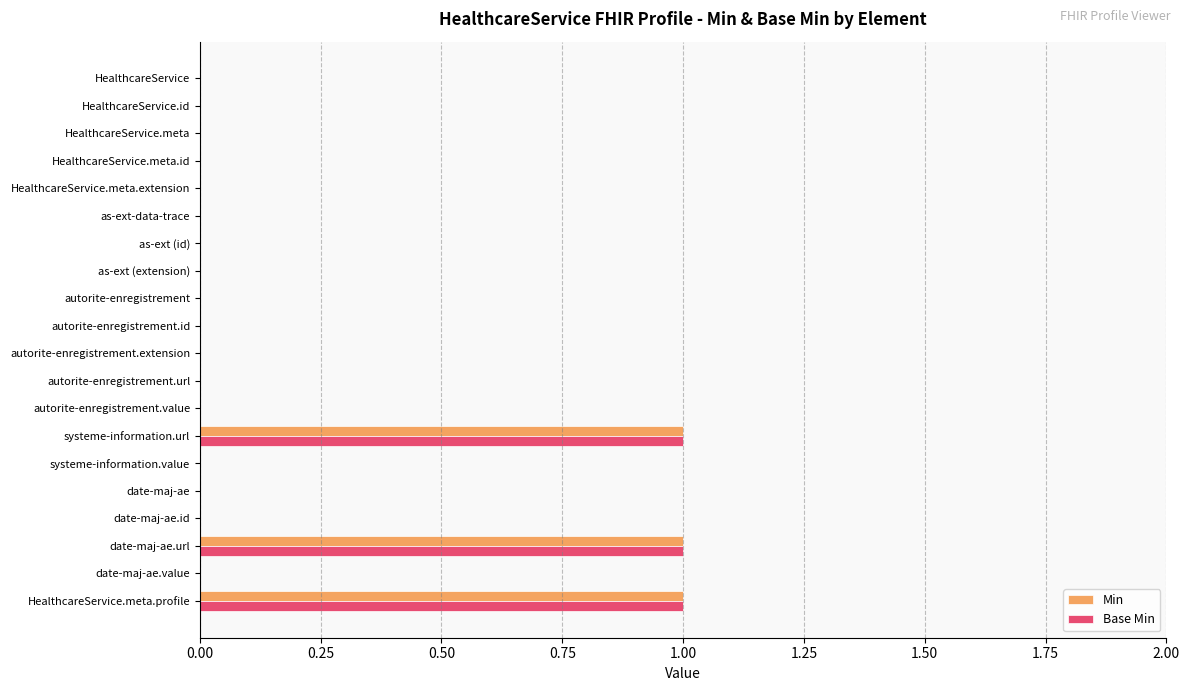

The Base Min series shows -1 at autorite-enregistrement.value. True or false?

False